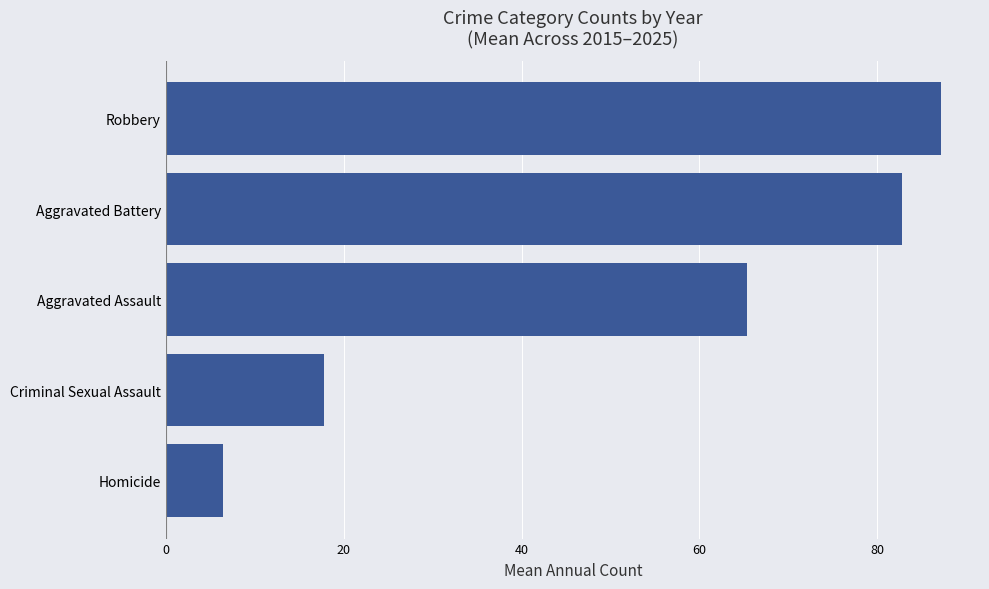

What value does the data have at Homicide?

6.5